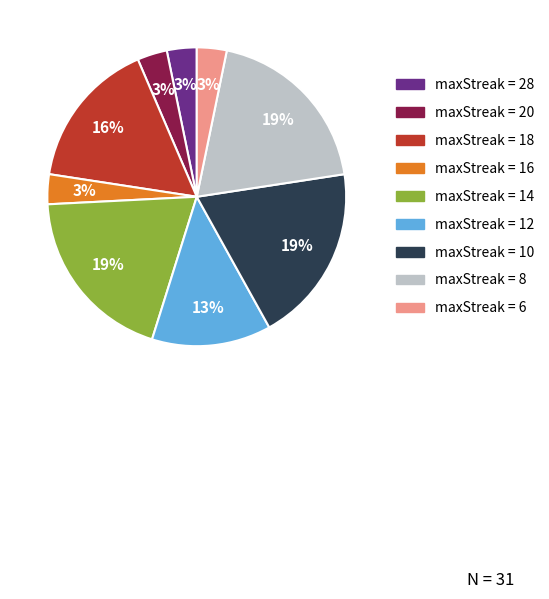

Is there a majority slice in this chart?

No